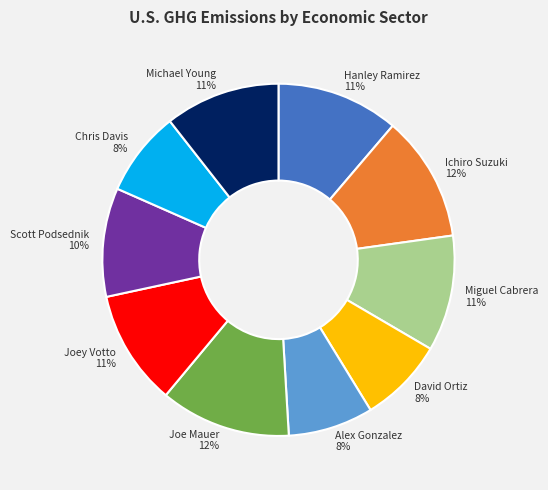

True or false: Ichiro Suzuki accounts for 12% of the total.

True